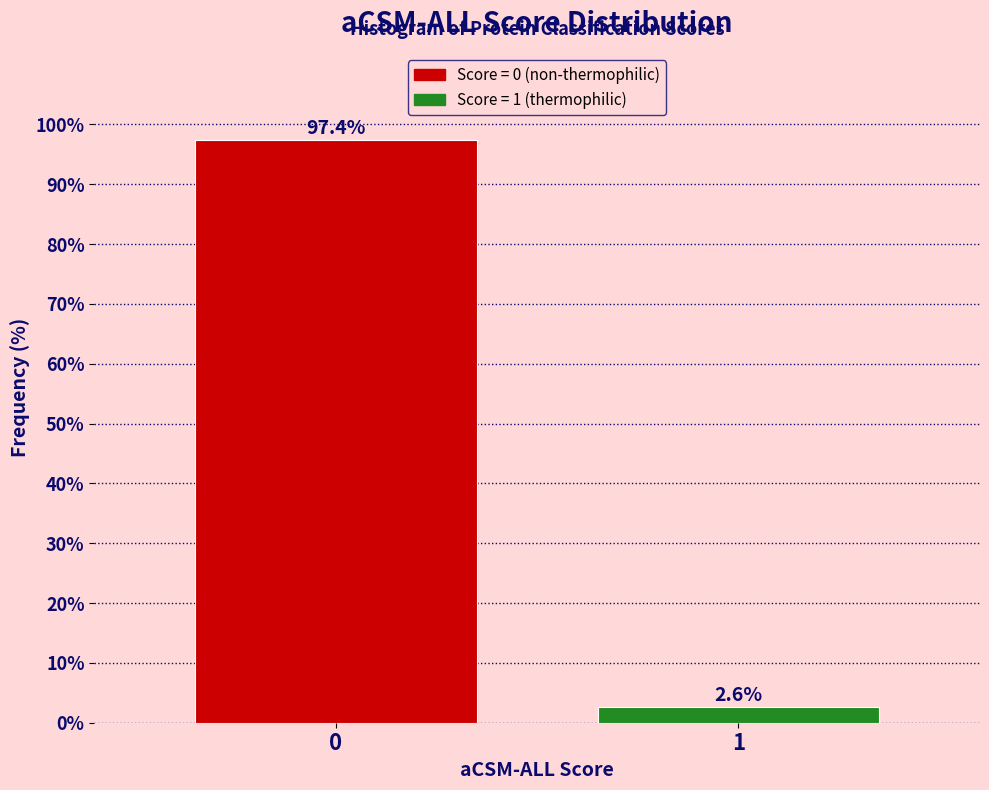

Reading left to right, list all the values displayed in this chart.

0=97.4	1=2.6